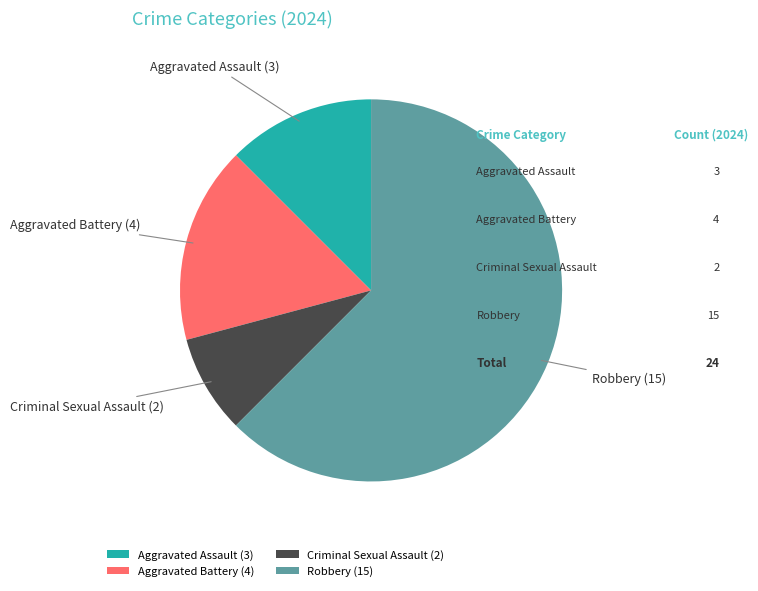

What is the largest slice in the pie chart?

Robbery